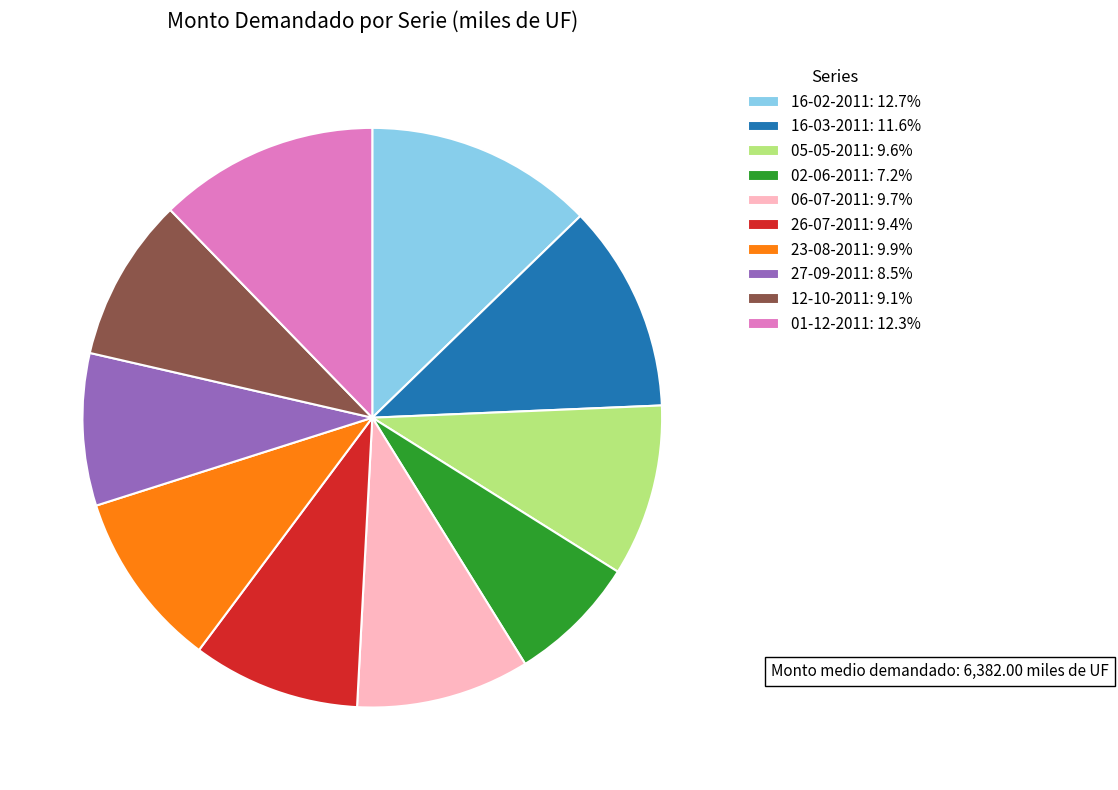

Is there a majority slice in this chart?

No